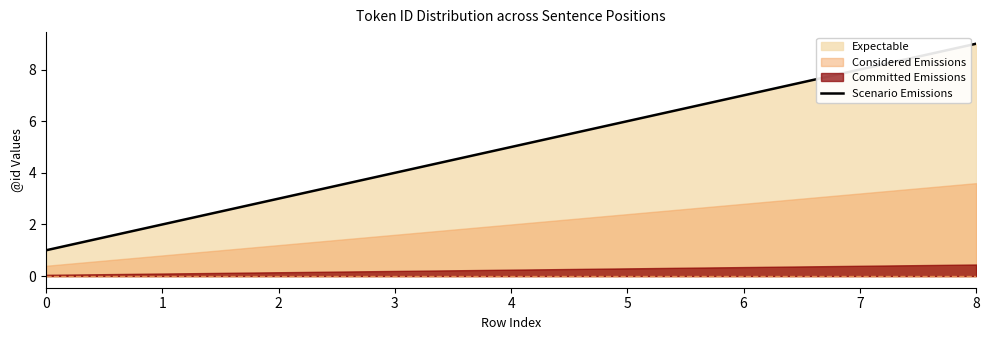

Approximately how many times larger is the value at 1 compared to 2?

0.7